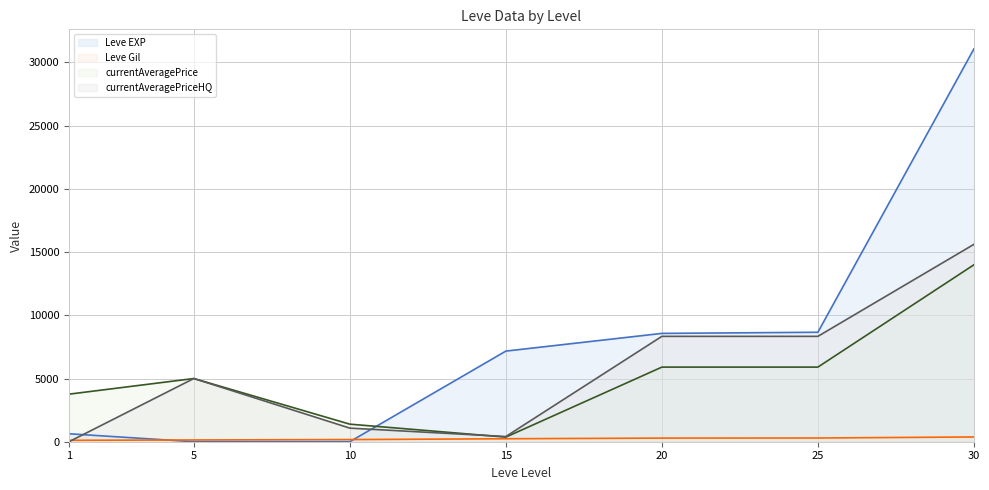

What is the spread (max minus min) of values at 25?

8366